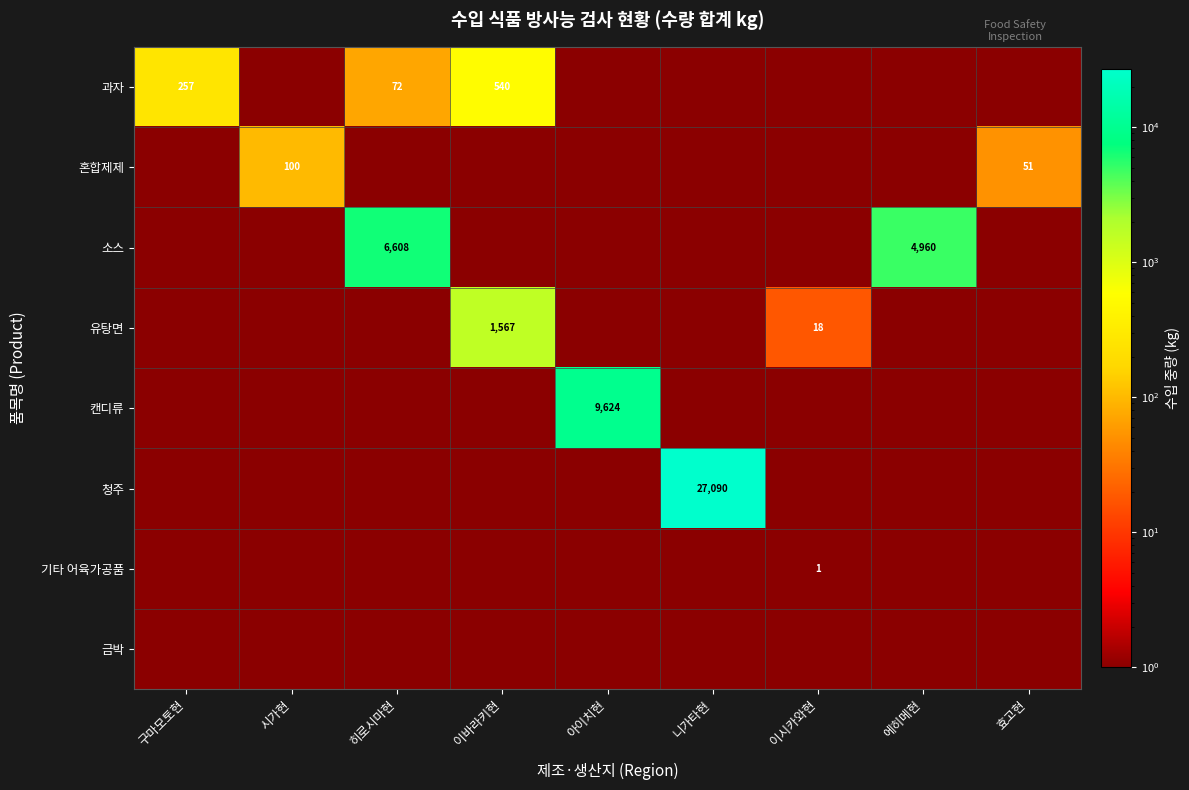

Is it true that 청주 equals 43716.1 at 니가타현?

False